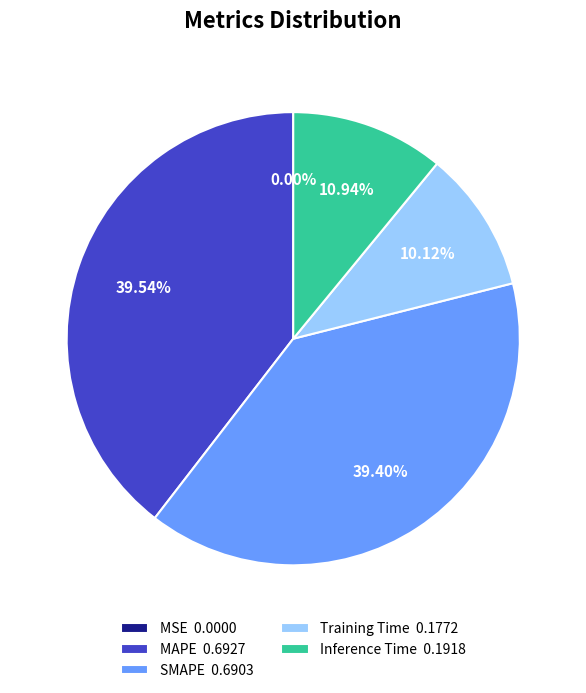

Does MAPE represent more than half of the total?

No